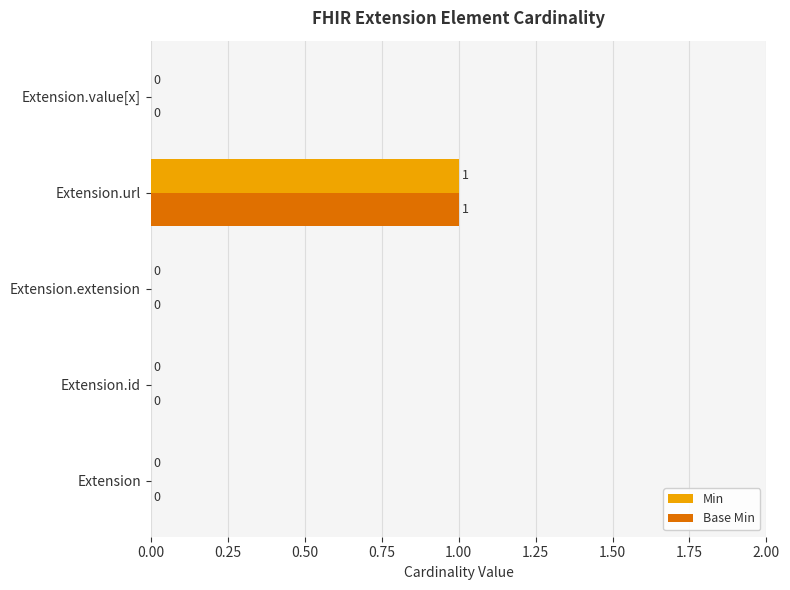

At which category is the sum across all series the highest?

Extension.url